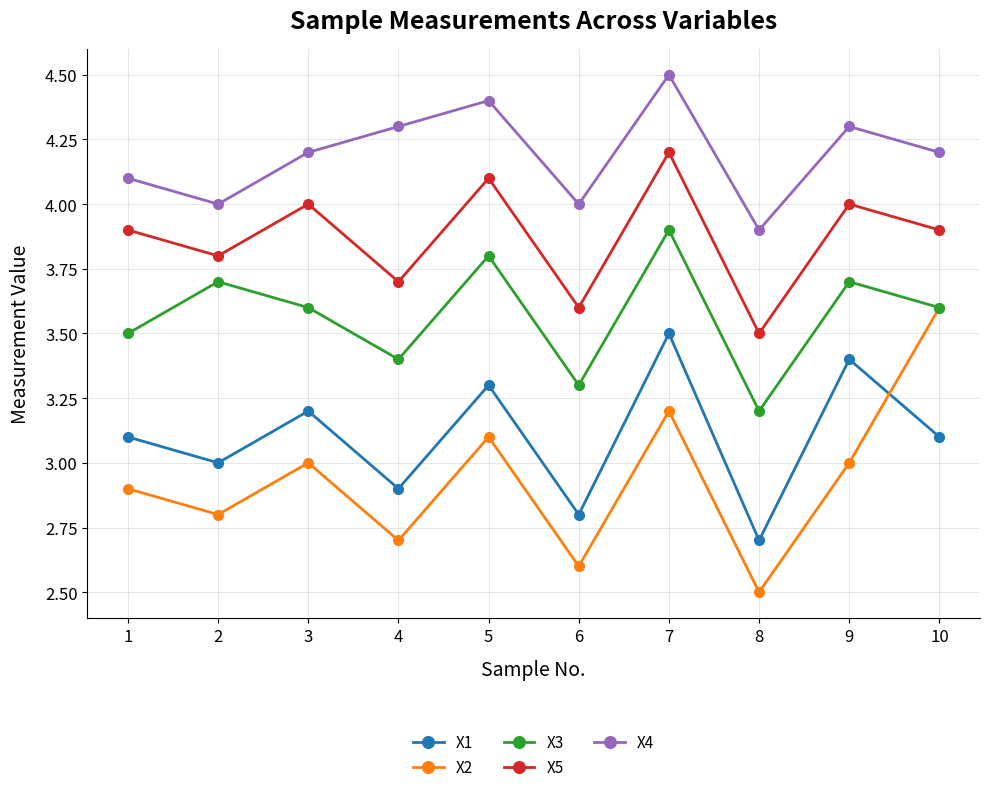

At which category is the sum across all series the highest?

7